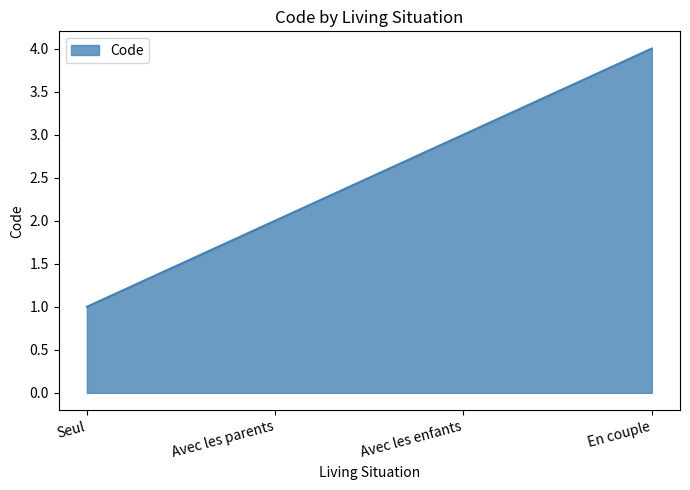

What position from the right is En couple?

1